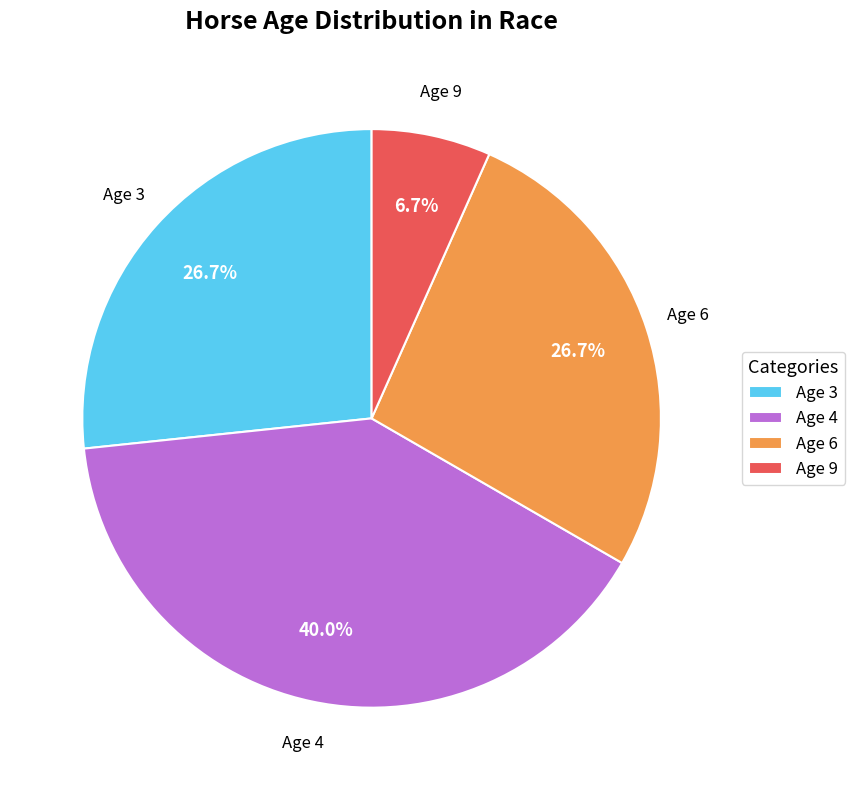

To the nearest percent, what percentage of the pie is Age 9?

7%